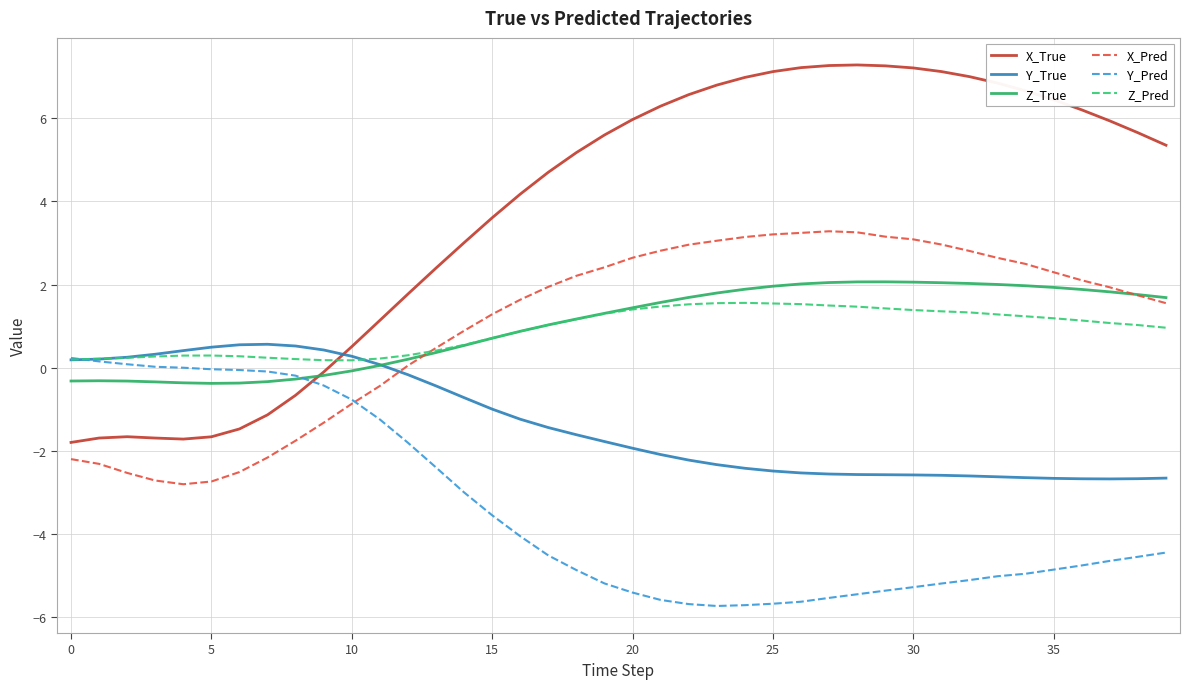

Which series has the largest range (max minus min)?

X_True